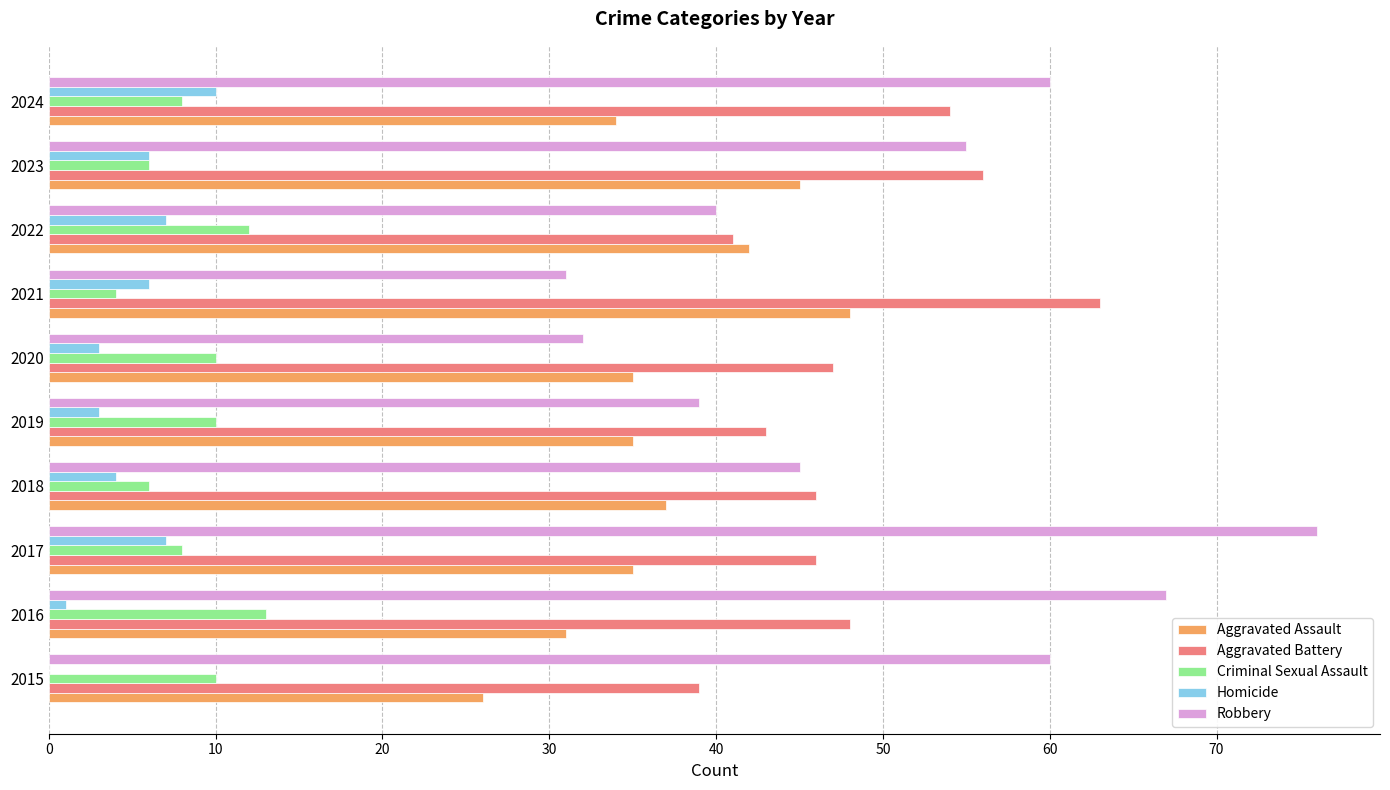

Between 2015 and 2019, which series saw the biggest shift?

Robbery